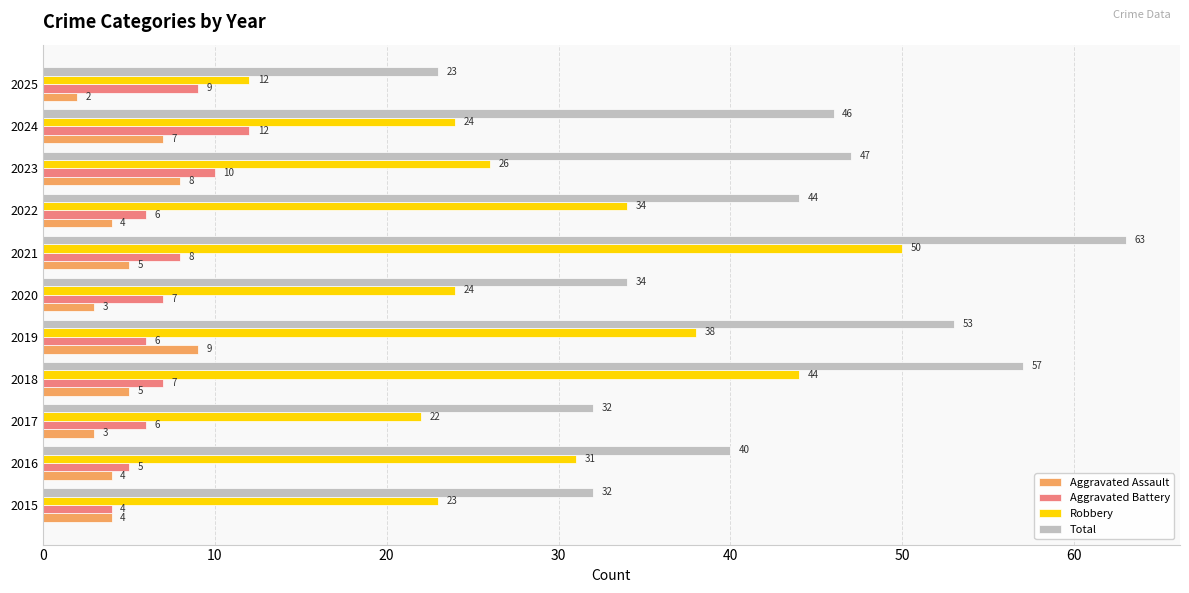

Is it true that Total equals 31 at 2025?

False